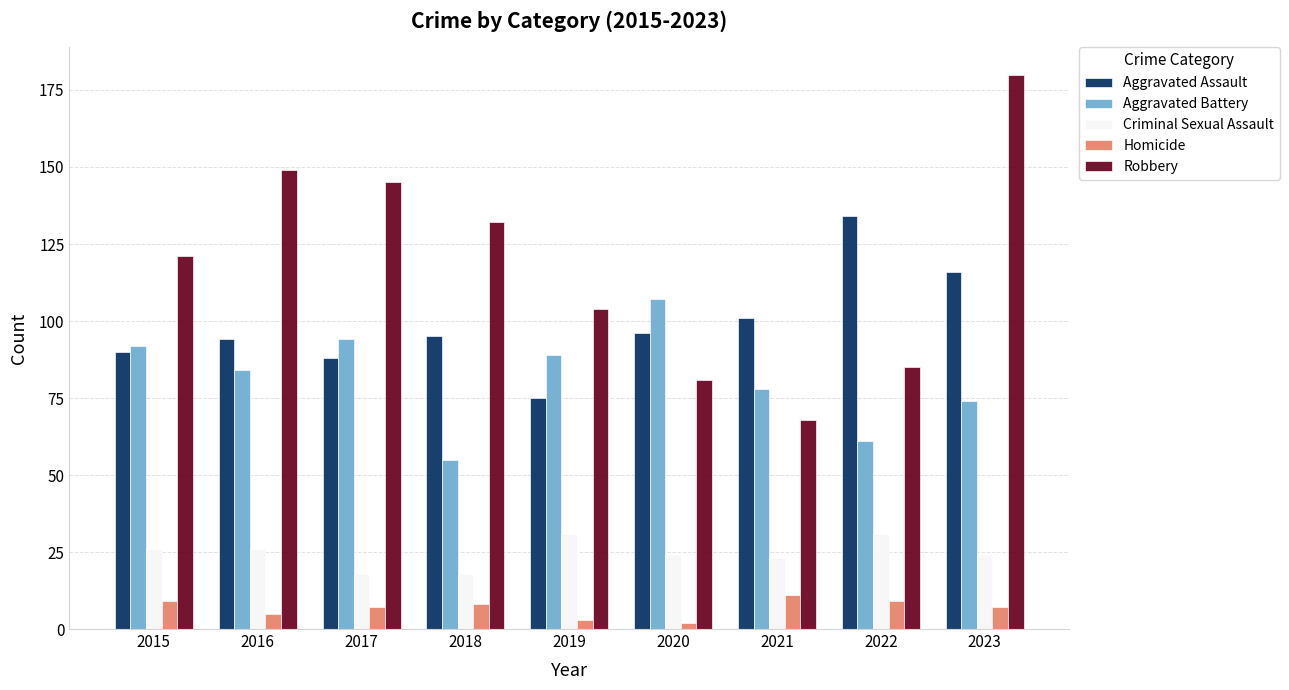

The Criminal Sexual Assault series shows 26 at 2015. True or false?

True